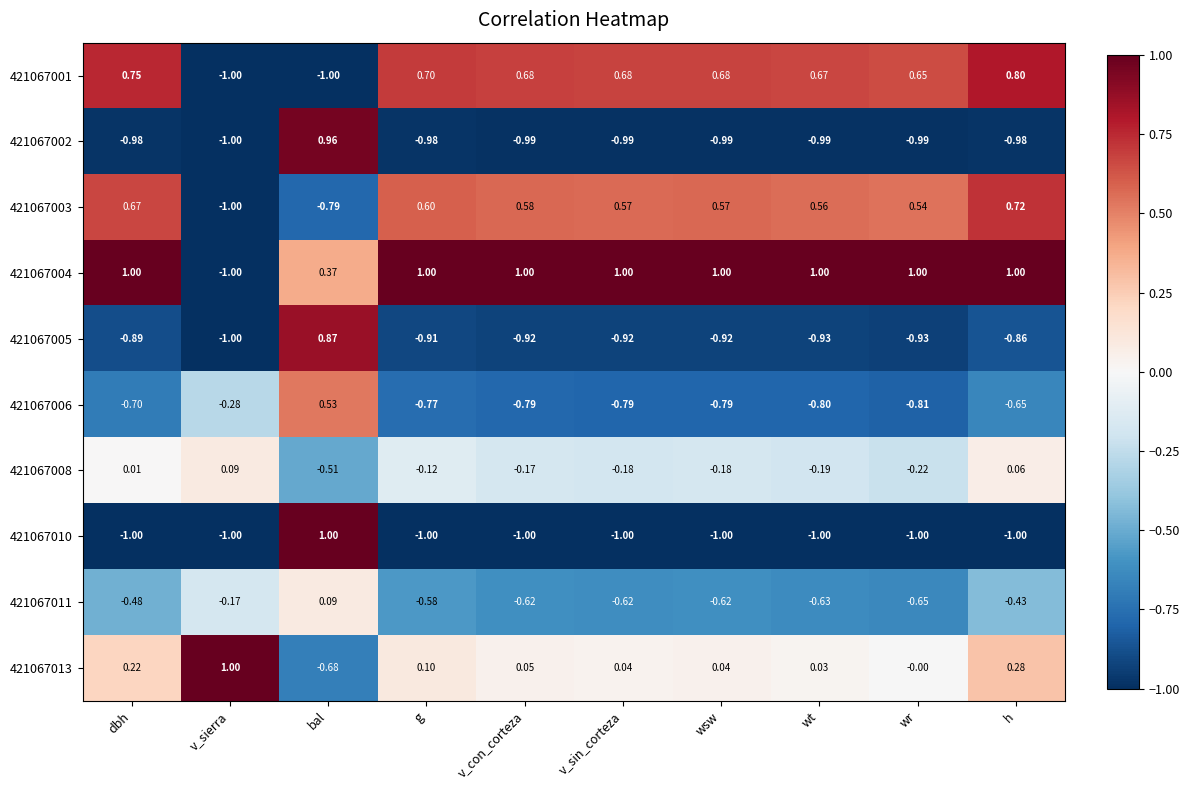

Is the value of 421067001 at v_sin_corteza greater than the value of 421067008 at bal?

Yes